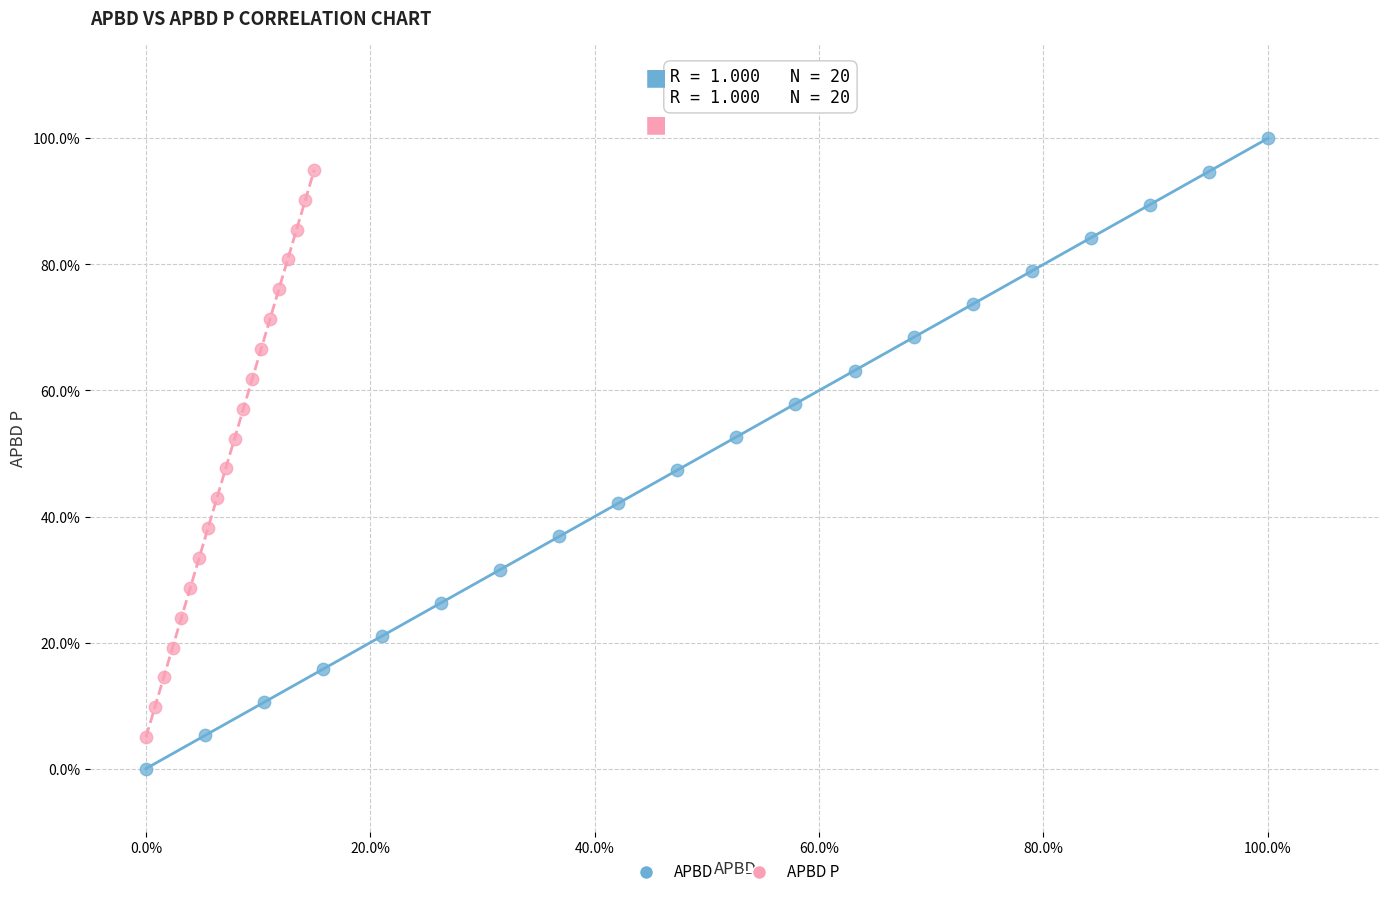

What are all the series names shown in the legend?

APBD, APBD P